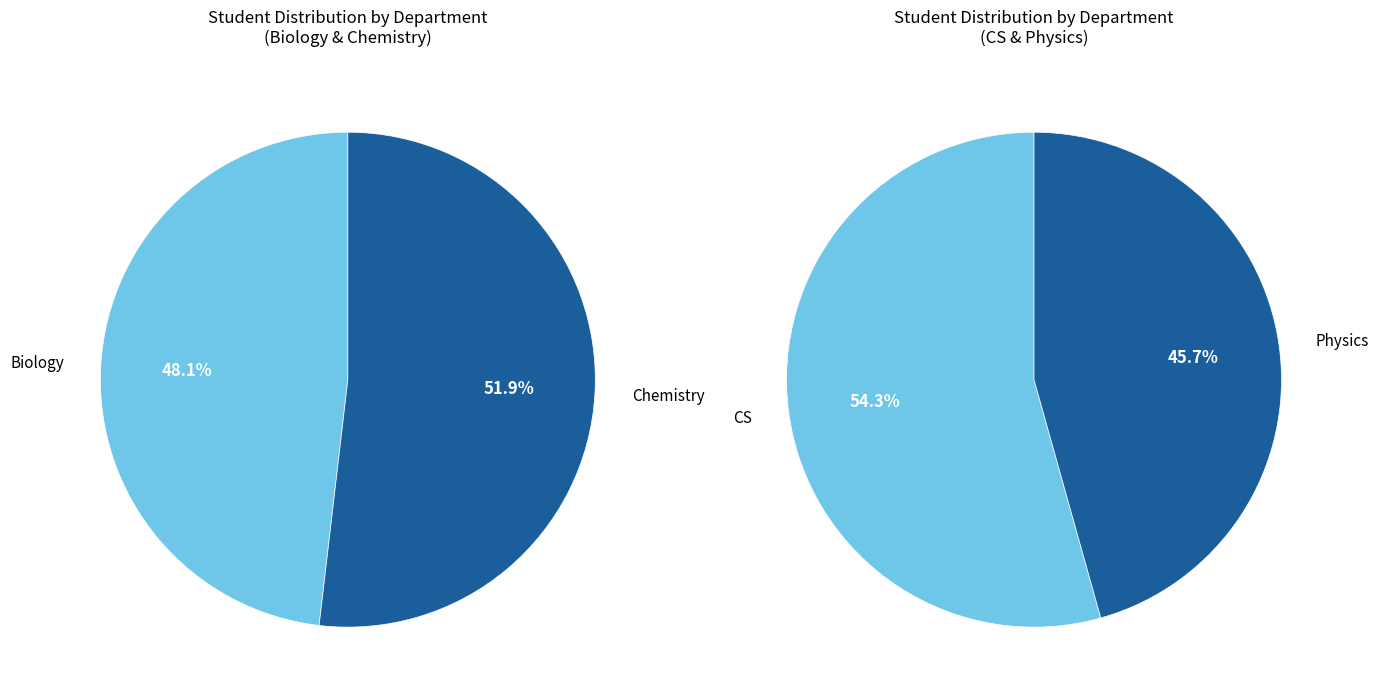

True or false: Physics accounts for 12% of the total.

False